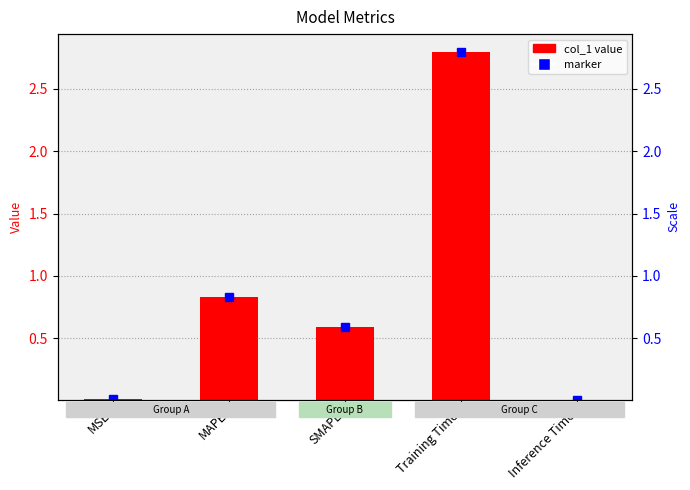

Reading left to right, list all the values displayed in this chart.

0.0	0.8	0.6	2.8	0.0